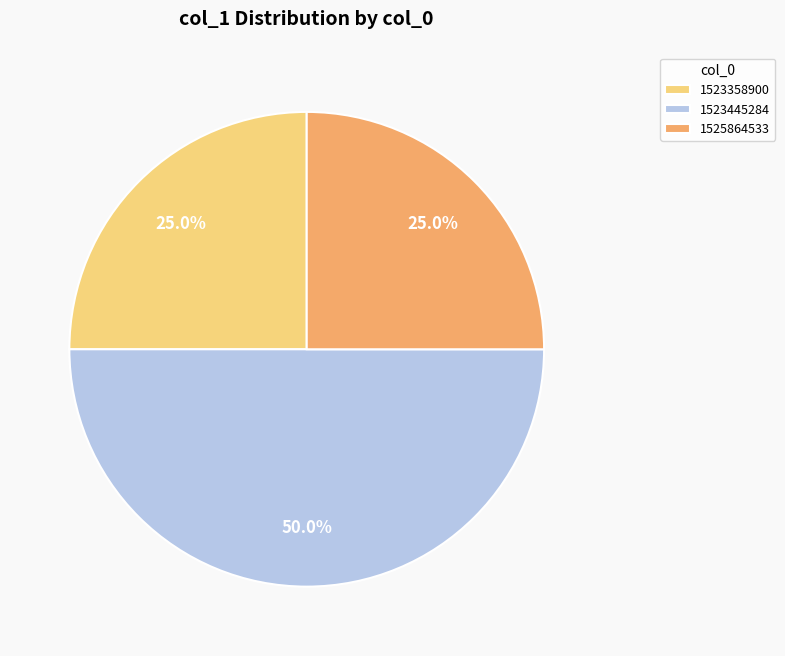

Which has a higher value, 1523445284 or 1523358900?

1523445284